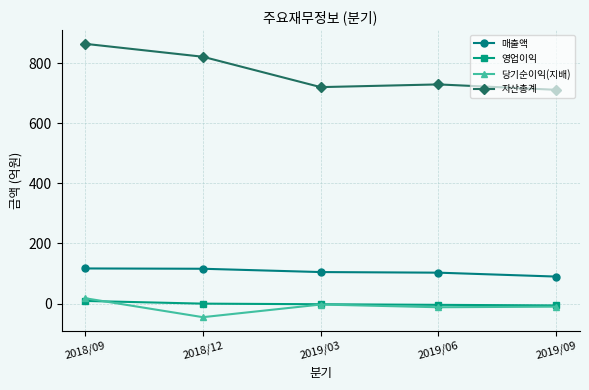

Is it true that 매출액 equals 25 at 2018/12?

False